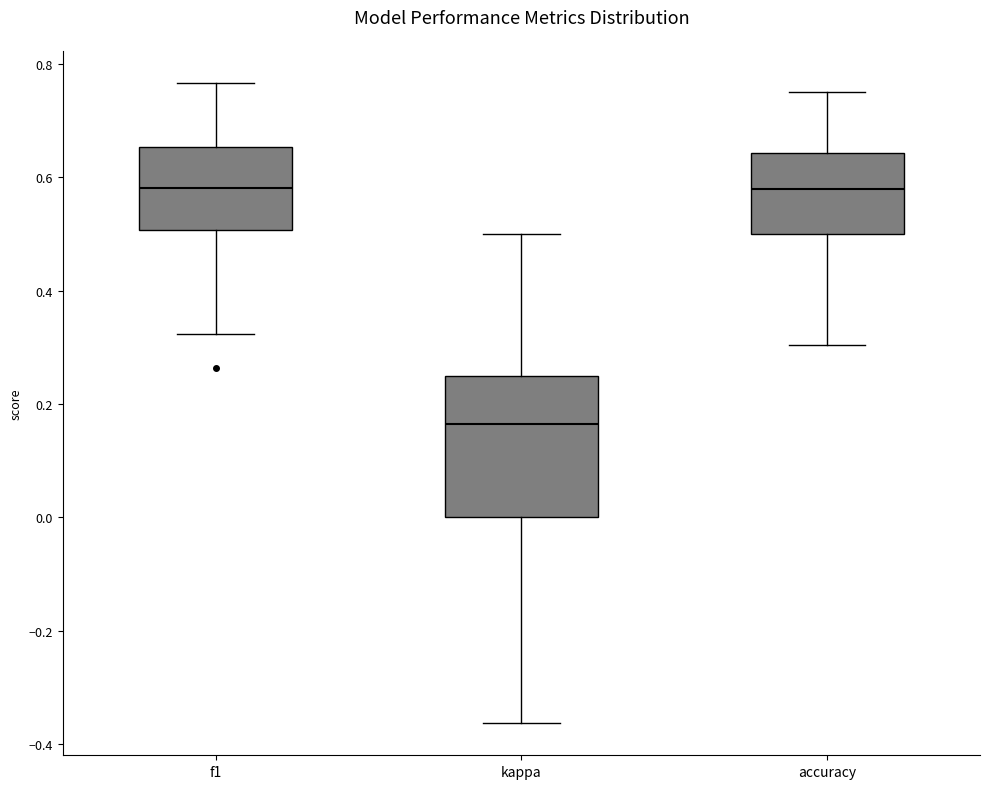

Reading left to right, read every box against the y-axis: the position of its median line, the range the box covers, and the ends of its whiskers. The values are not printed on the chart, so give them approximately, as read against the axis.

f1: median 0.58, box 0.50 to 0.66, whiskers 0.32 to 0.76
kappa: median 0.16, box 0.00 to 0.26, whiskers -0.36 to 0.50
accuracy: median 0.58, box 0.50 to 0.64, whiskers 0.30 to 0.76